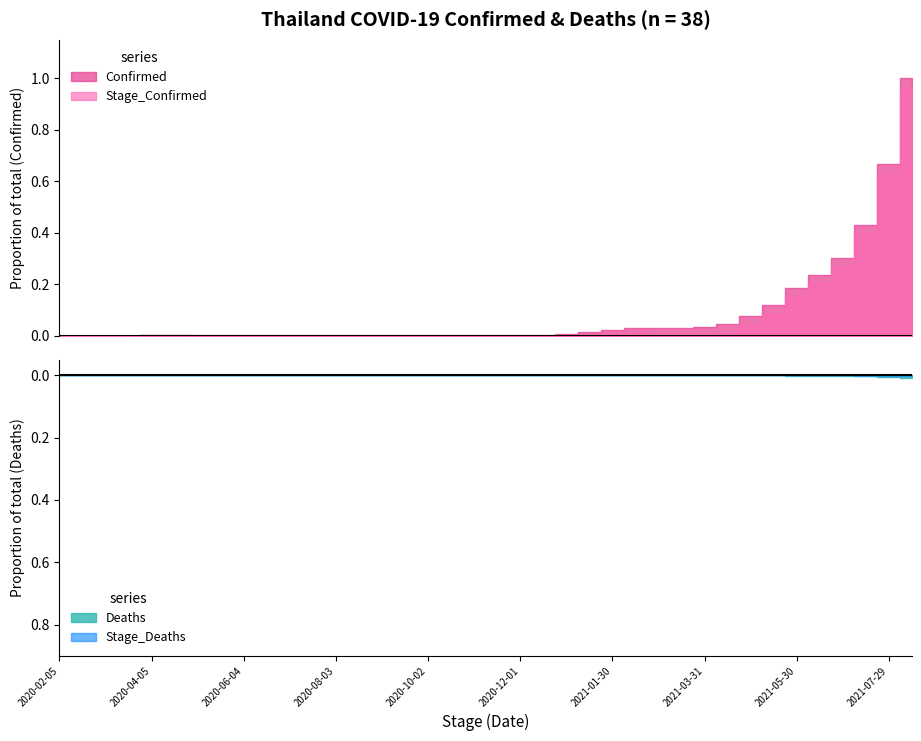

True or false: Stage_Confirmed and Deaths cross at least once.

False